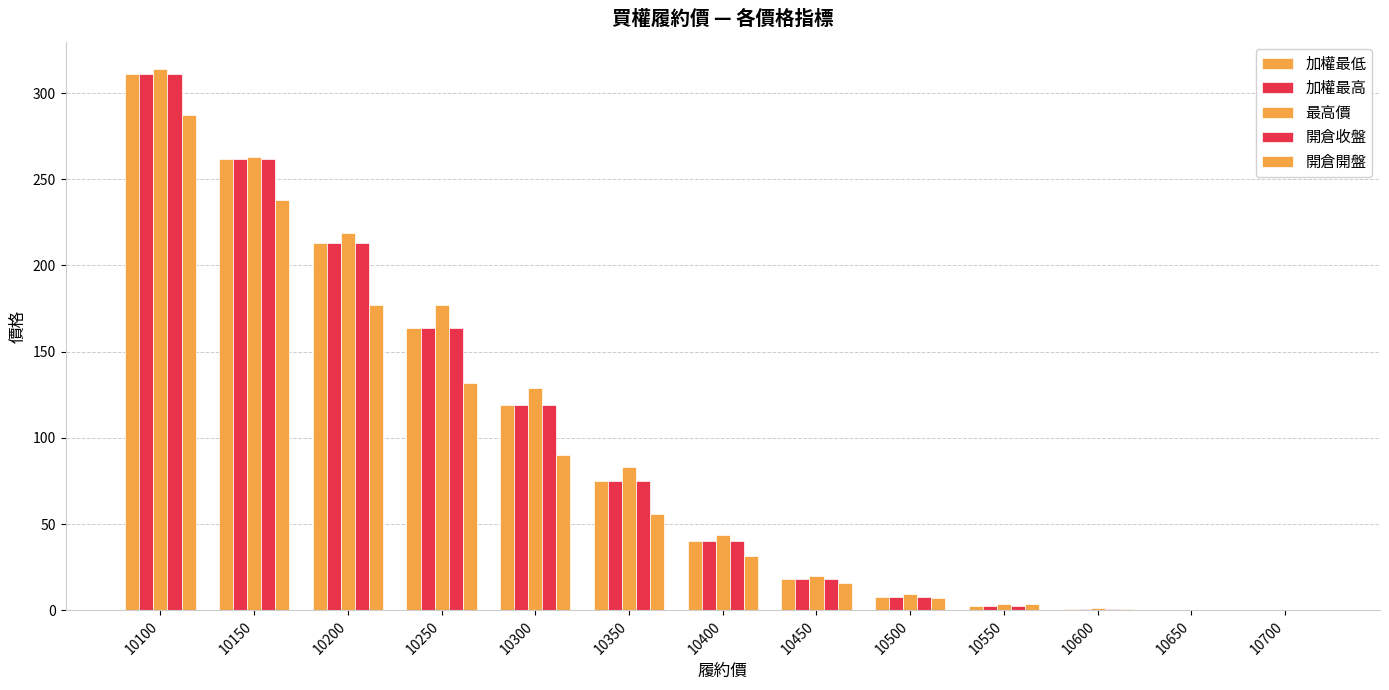

Which series has the largest total across all categories?

最高價